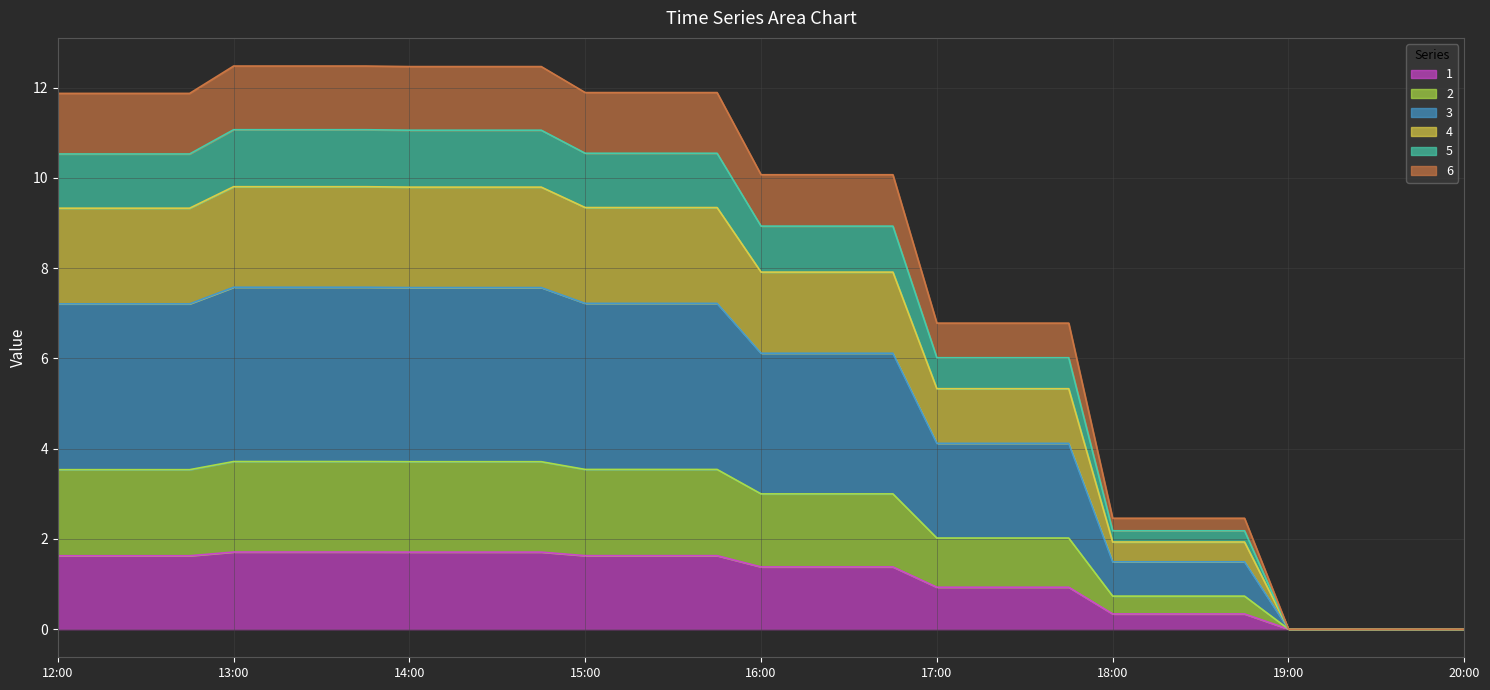

True or false: 6 has more than 2 interior local peaks.

False